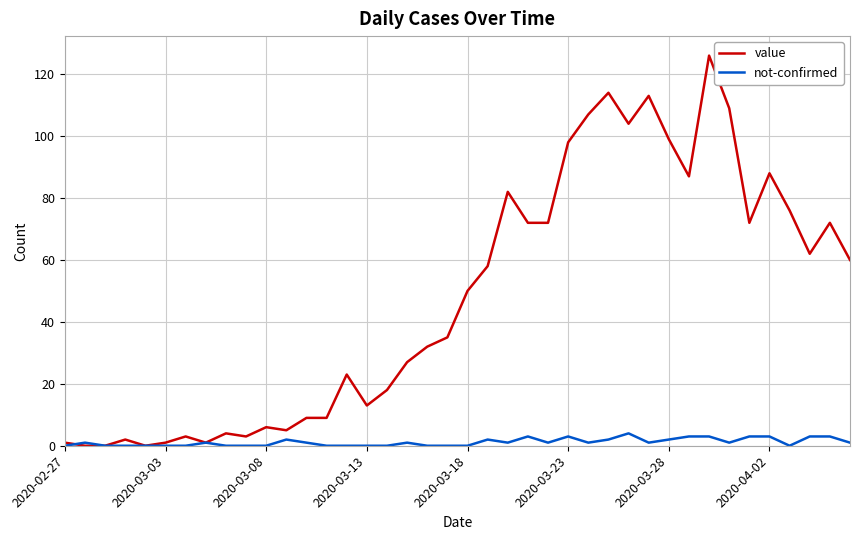

List the series in order of their overall mean, highest first.

value, not-confirmed